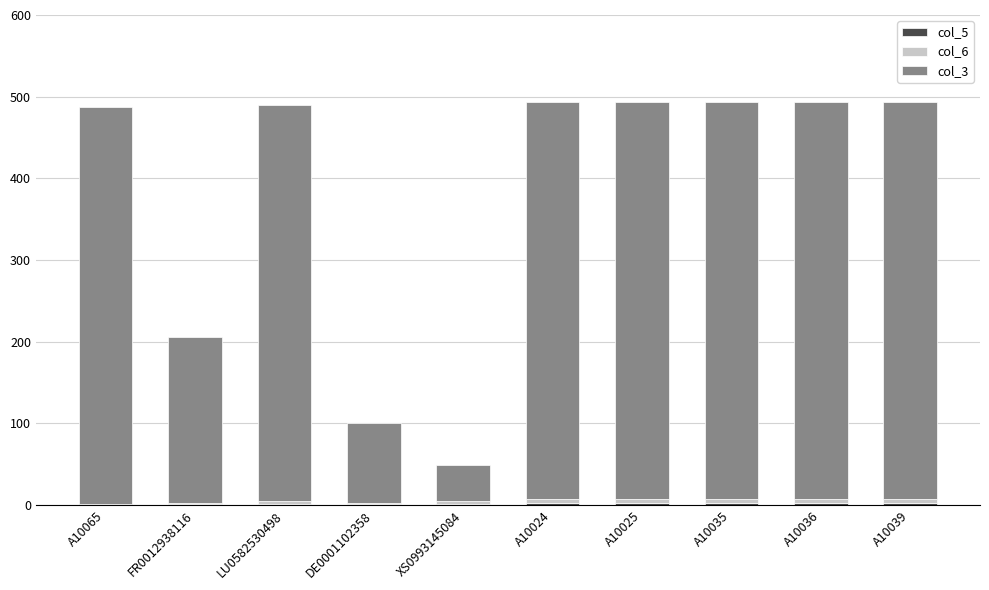

Rank the series by their maximum value, from lowest to highest.

col_5, col_6, col_3